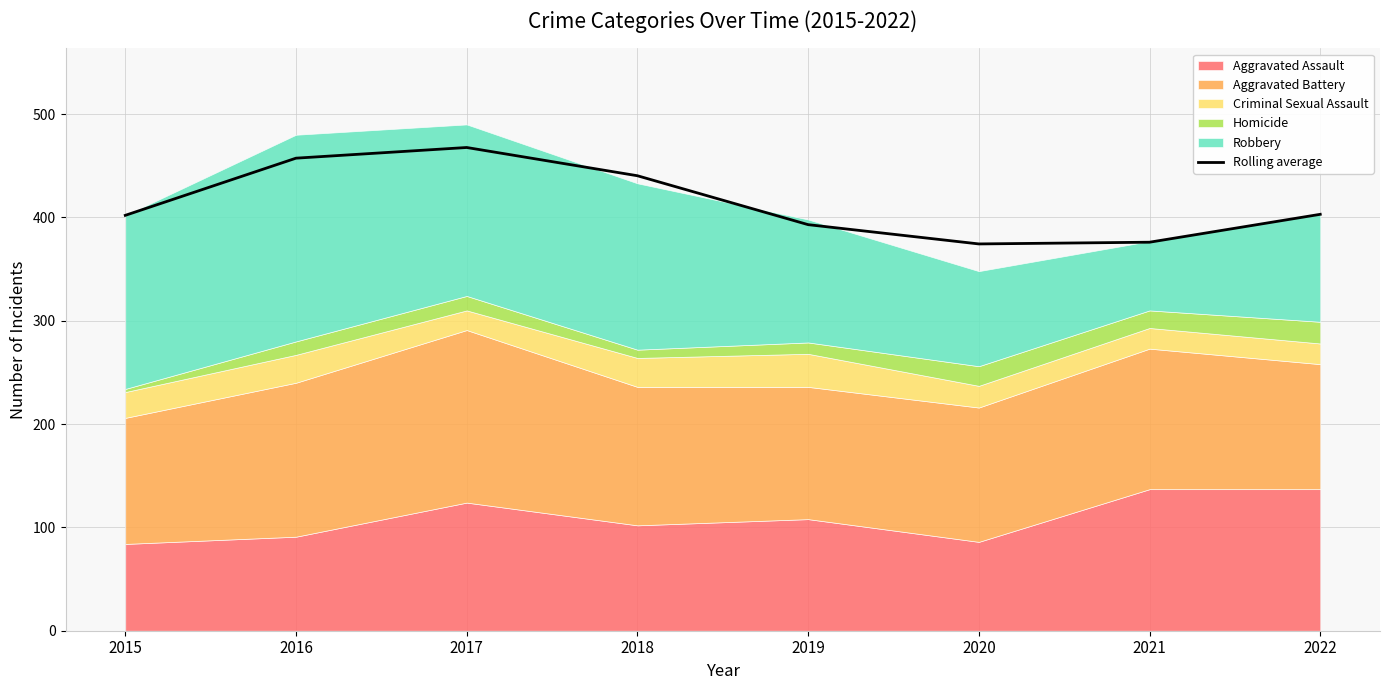

Reading left to right, extract all data points from this chart.

402.0	457.3	467.7	440.3	393.0	374.3	376.0	403.0